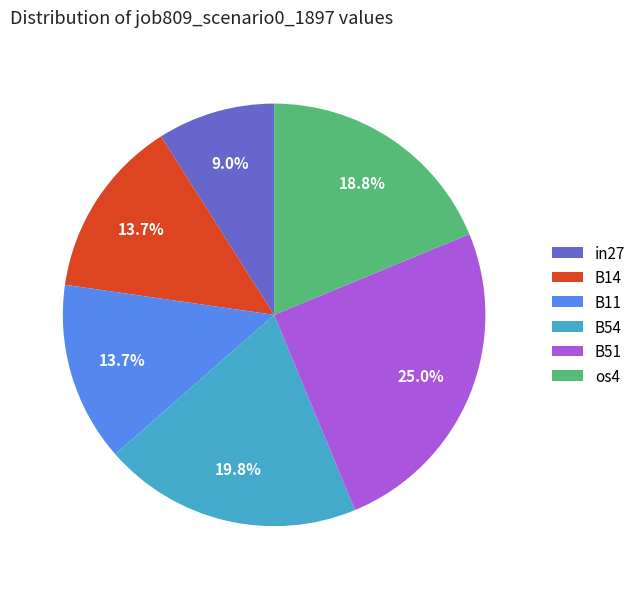

What is the ratio of the value at B14 to the value at os4?

0.7